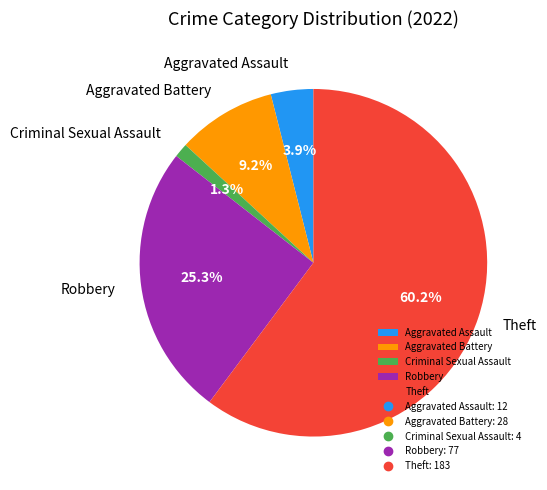

To the nearest percent, what is the difference between the Theft and Aggravated Assault slice percentages?

56%